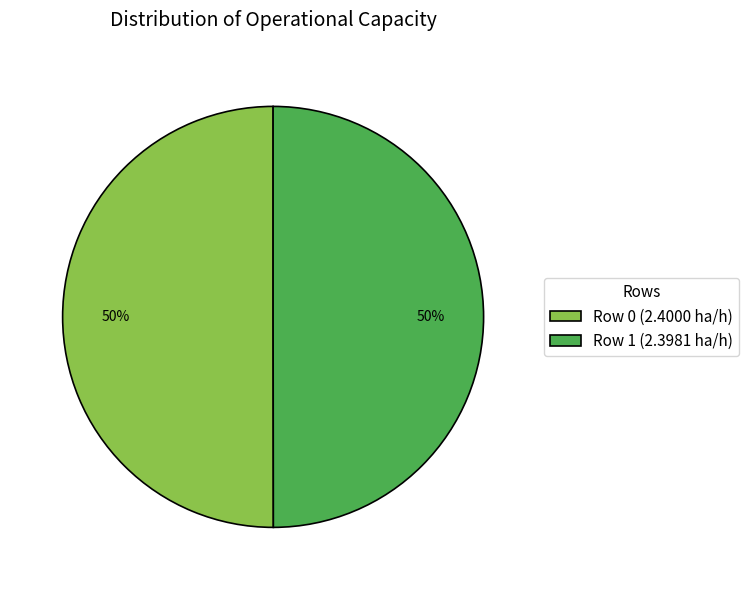

Is it true that Row 0 (2.4000 ha/h) is 44% of the pie?

False